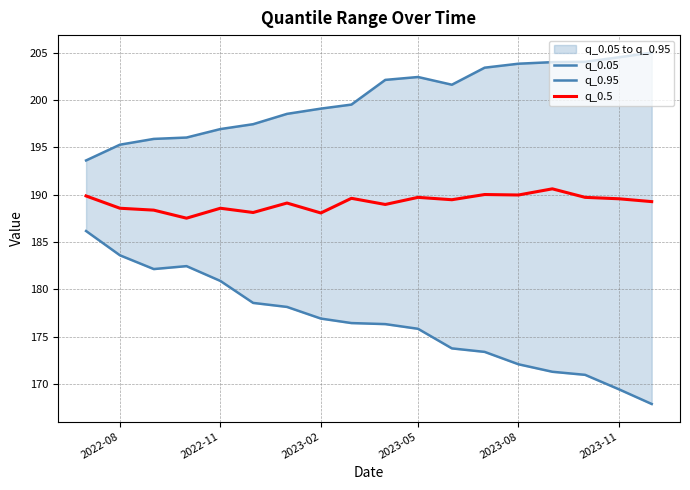

The value of q_0.5 at 2022-08 is 262.4. True or false?

False